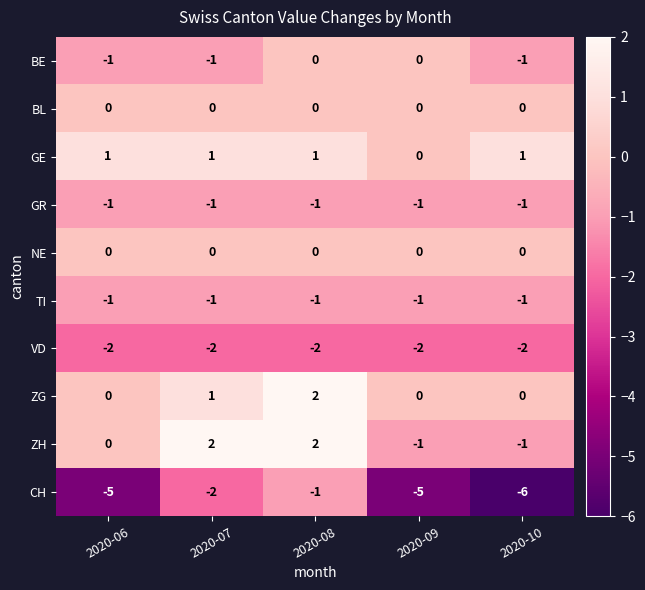

Which category has the lowest value across all series?

2020-10